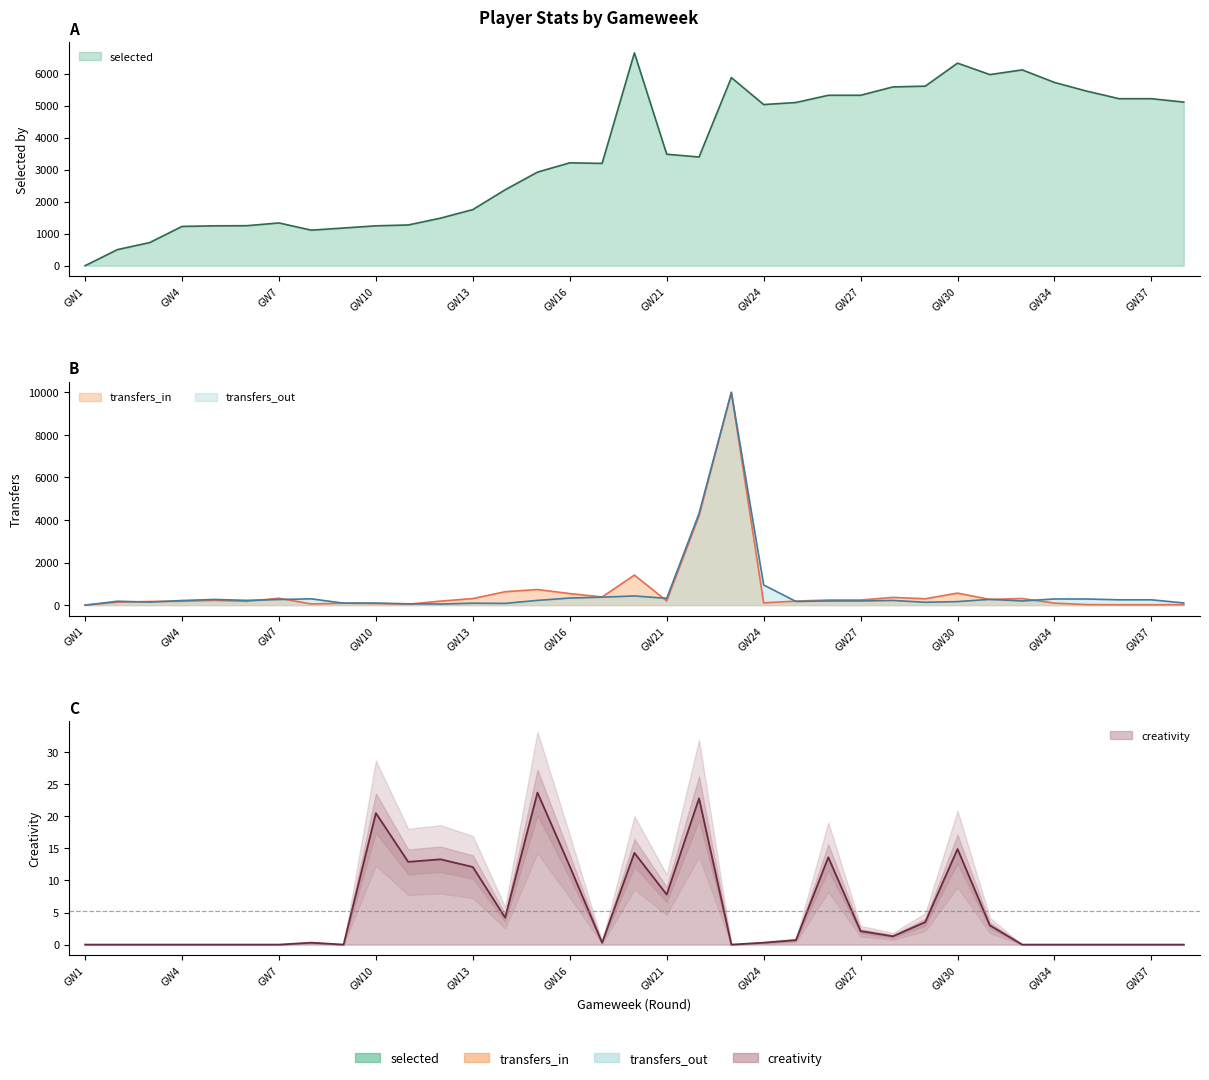

The value of selected at 23 is 5878.0. True or false?

True